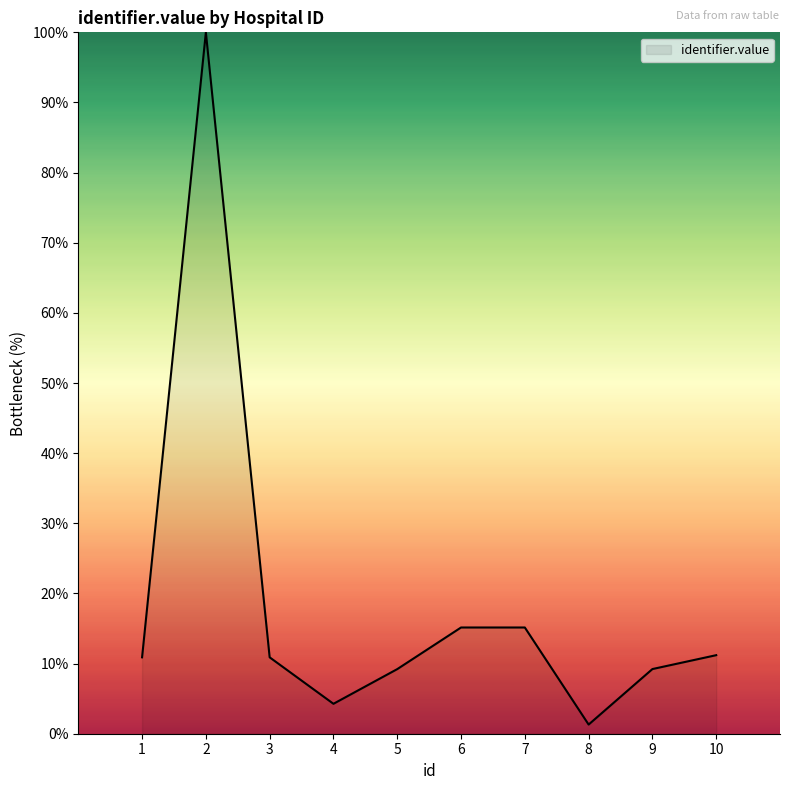

What is the change in value from 4 to 9?

+5.0